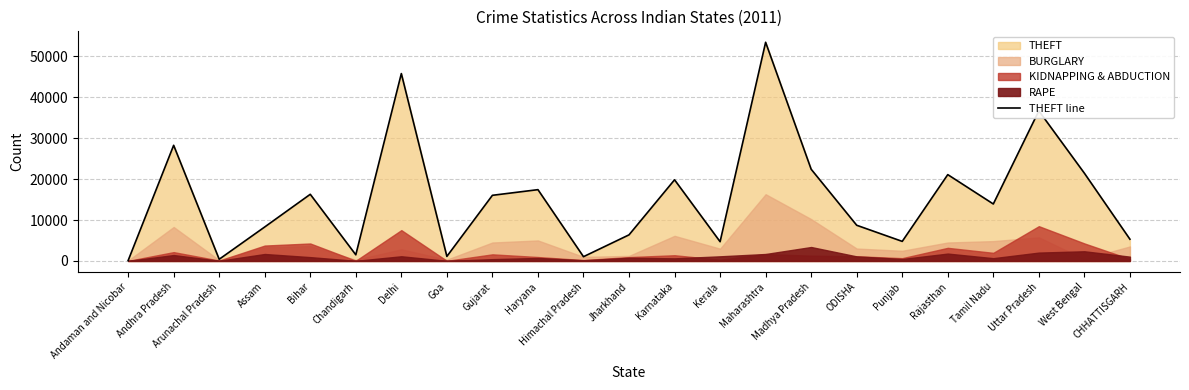

Where does the data first go above 13924?

Andhra Pradesh